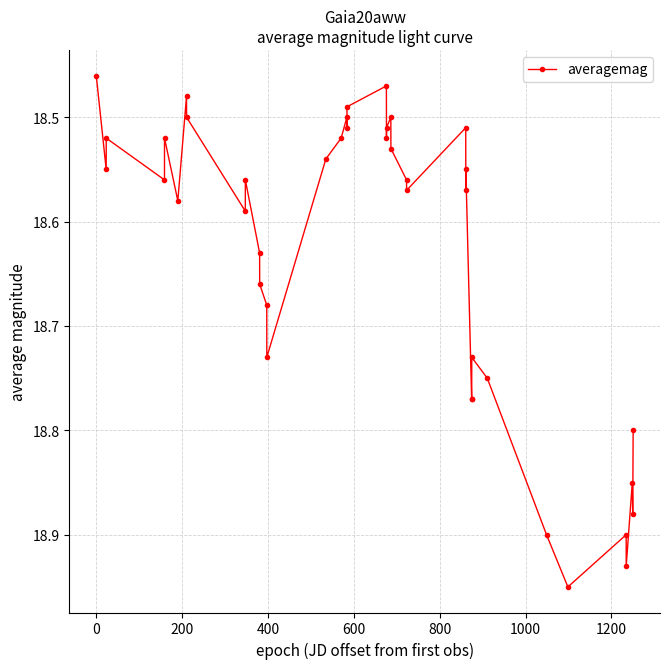

True or false: there are more than 1 points higher than both neighbors.

True